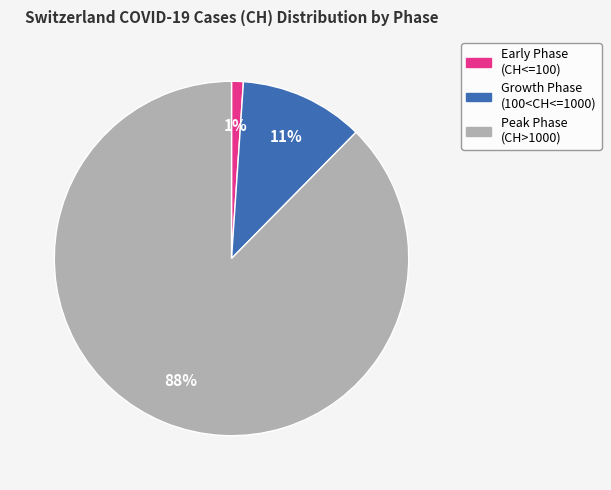

To the nearest percent, what is the difference between the largest and smallest slice percentages?

87%